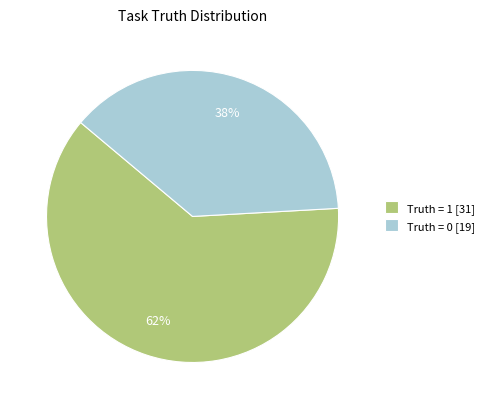

The Truth = 1 [31] slice represents 75% of the pie. True or false?

False